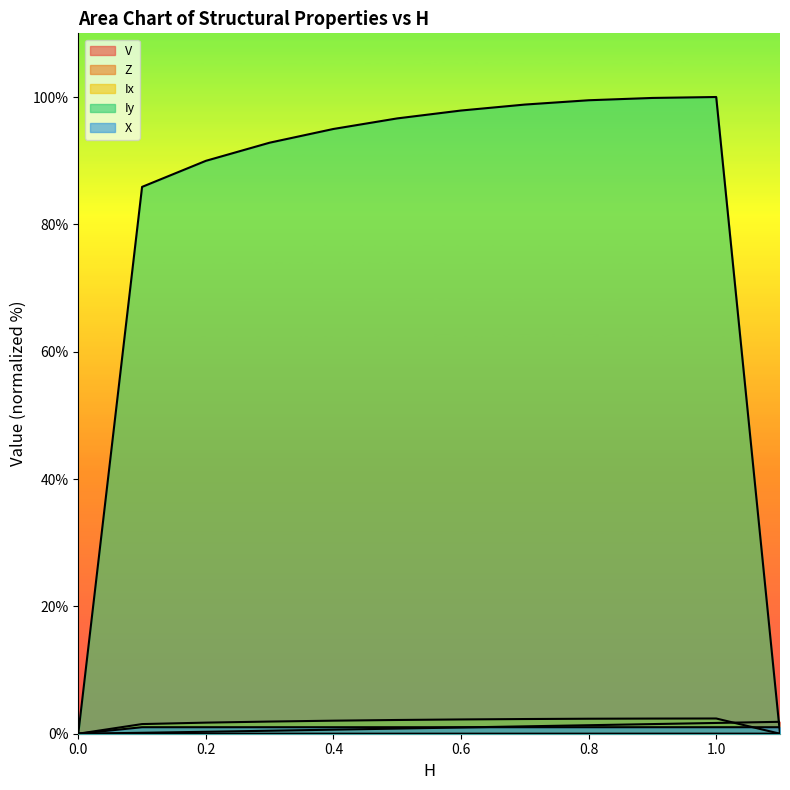

What is the difference between the highest and lowest values at 0.6?

97.9